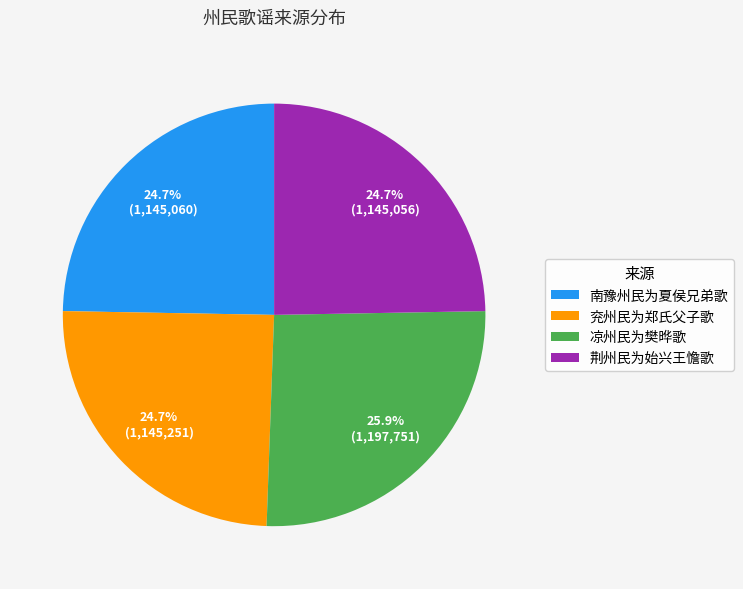

Is 凉州民为樊晔歌 the majority of the pie?

No